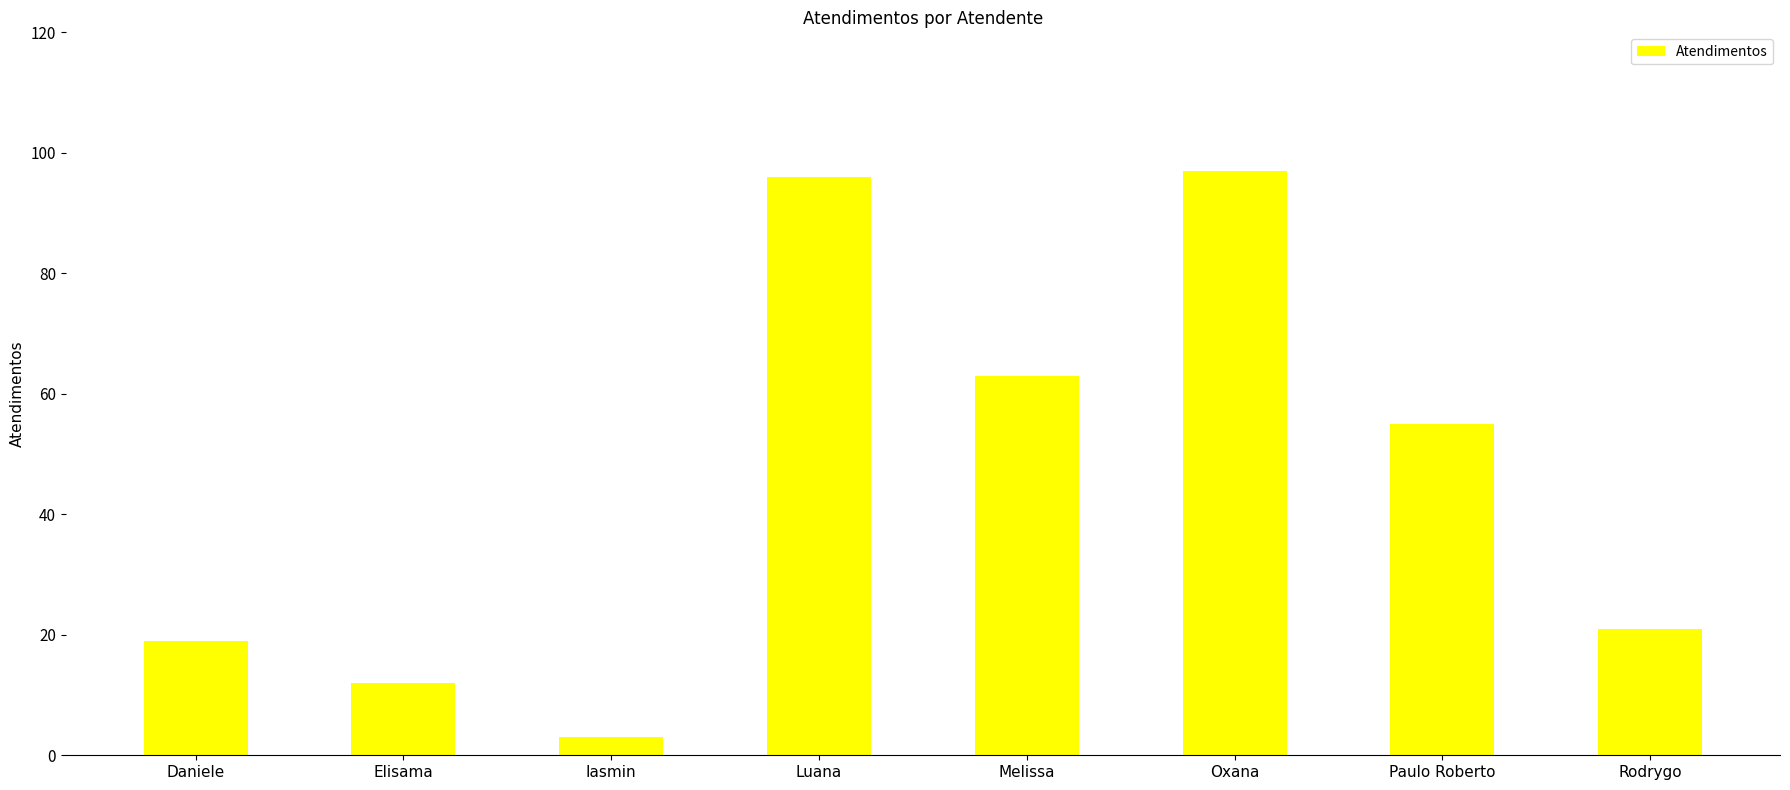

At which label does the data first exceed 55?

Luana